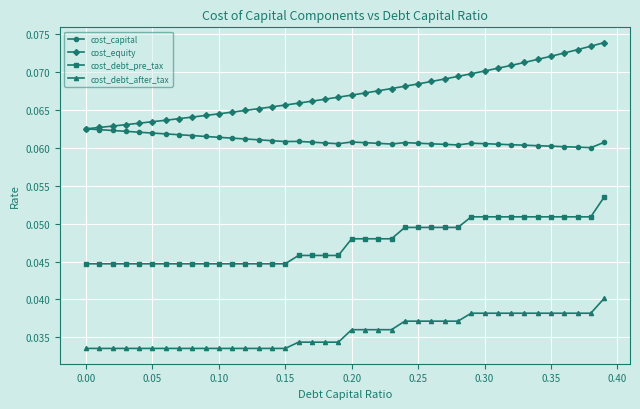

Which series has the largest range (max minus min)?

cost_equity